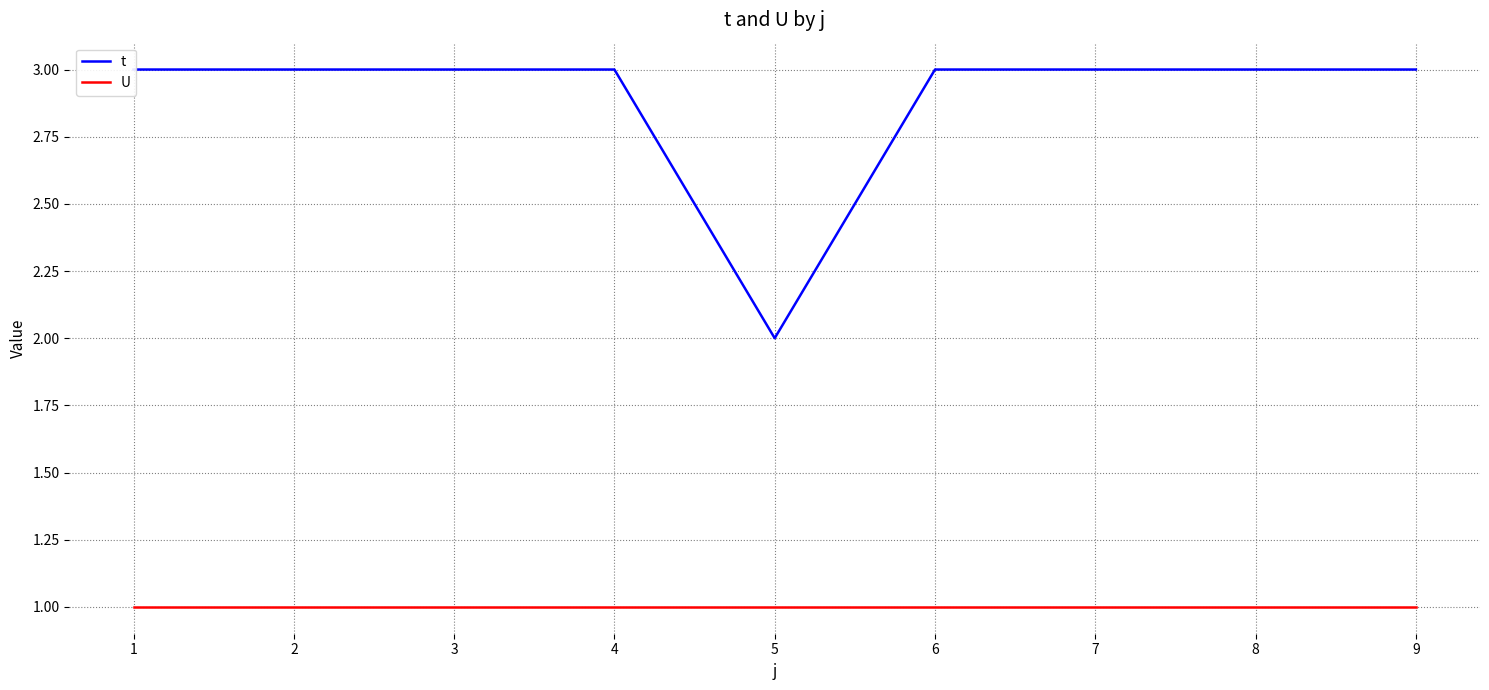

At how many categories does at least one series exceed 2?

8